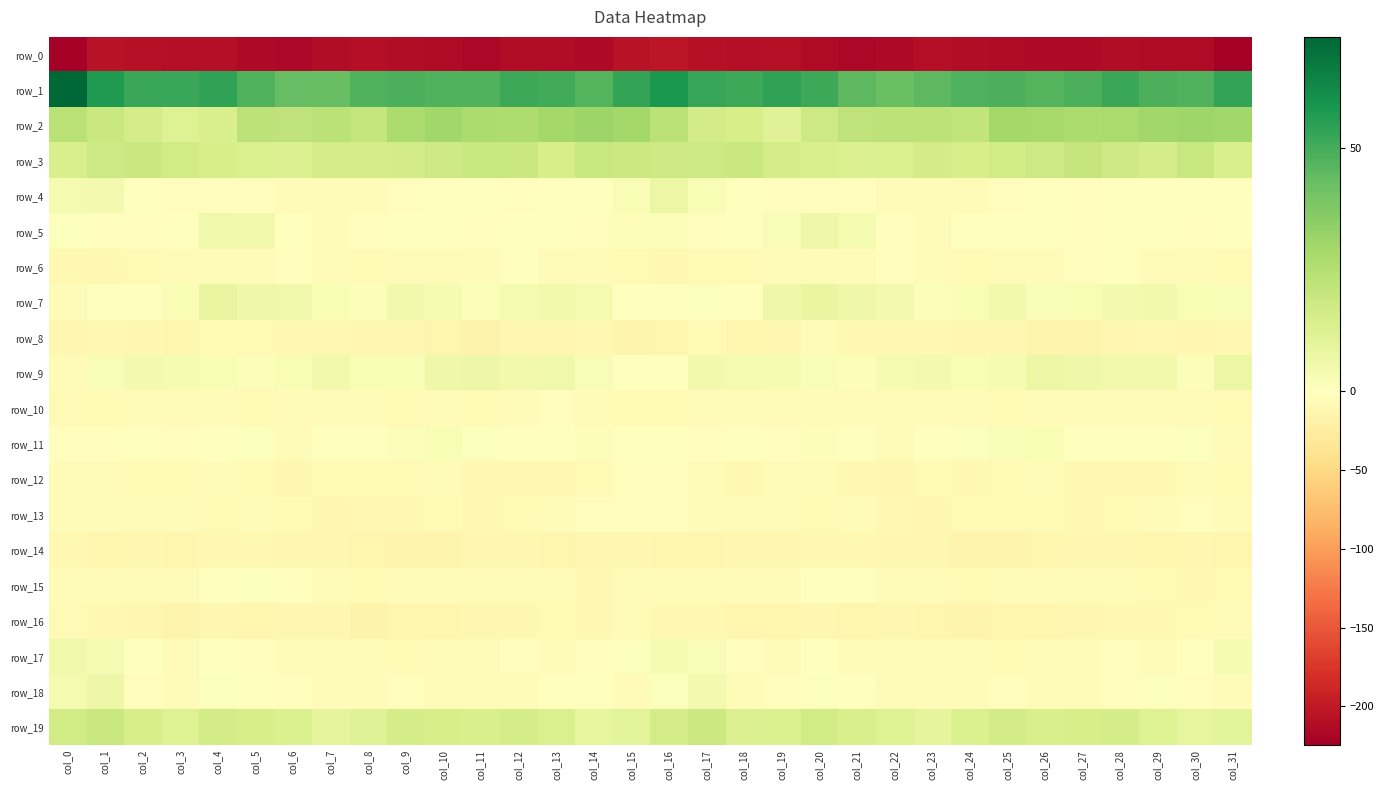

Rank the series by their maximum value, from lowest to highest.

row_0, row_14, row_8, row_16, row_10, row_13, row_12, row_6, row_15, row_11, row_17, row_5, row_18, row_4, row_9, row_7, row_19, row_3, row_2, row_1